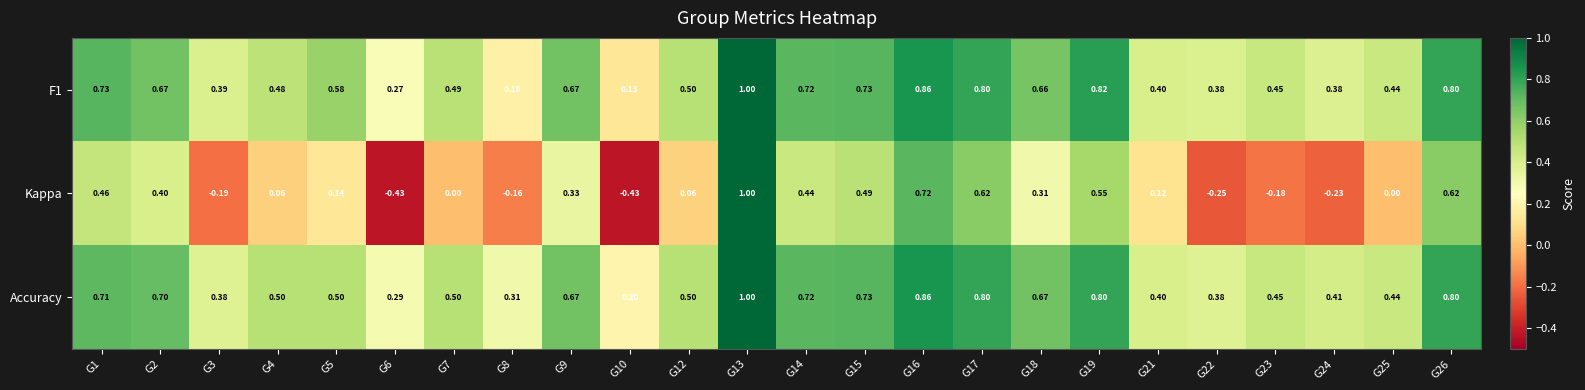

Which series has the largest range (max minus min)?

Kappa